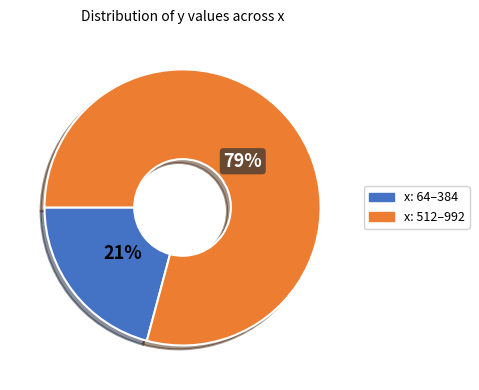

How many slices are in this pie chart?

2